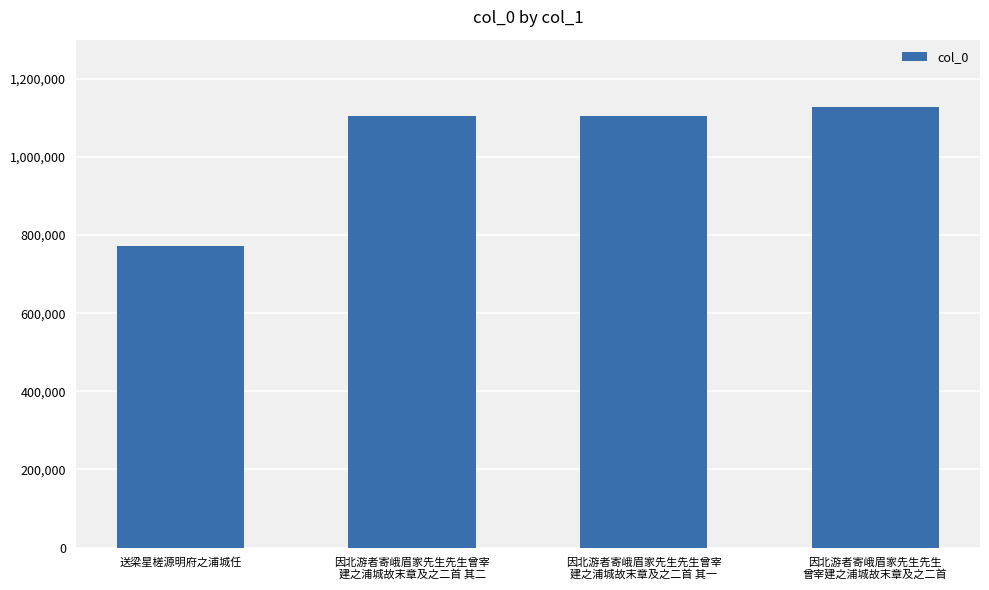

Which category has the highest value across all series?

因北游者寄峨眉家先生先生
曾宰建之浦城故末章及之二首